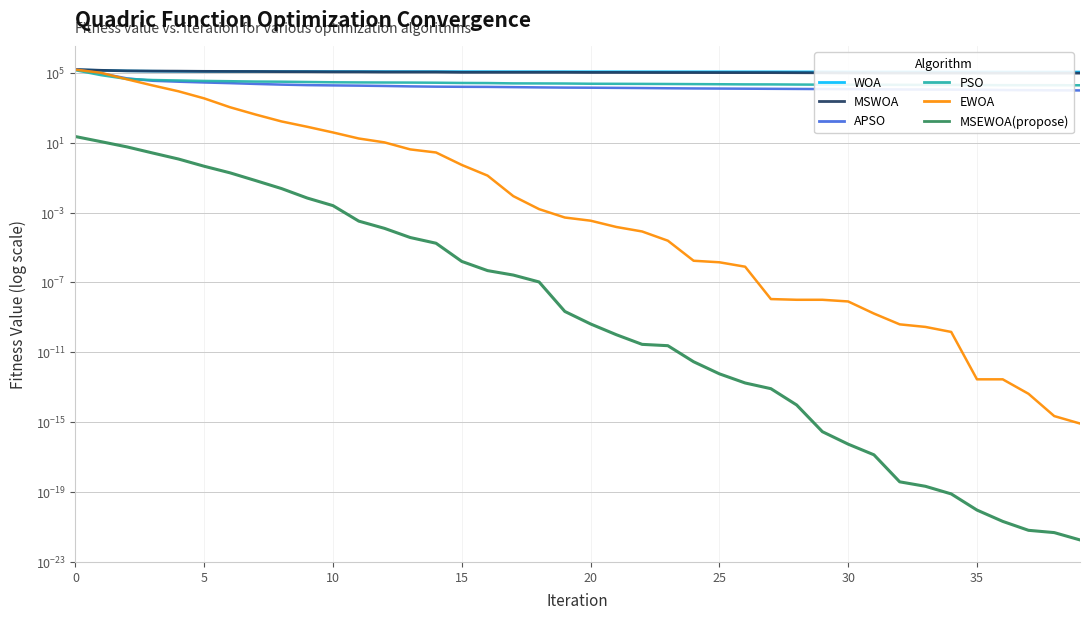

How many times do WOA and MSWOA cross each other?

1